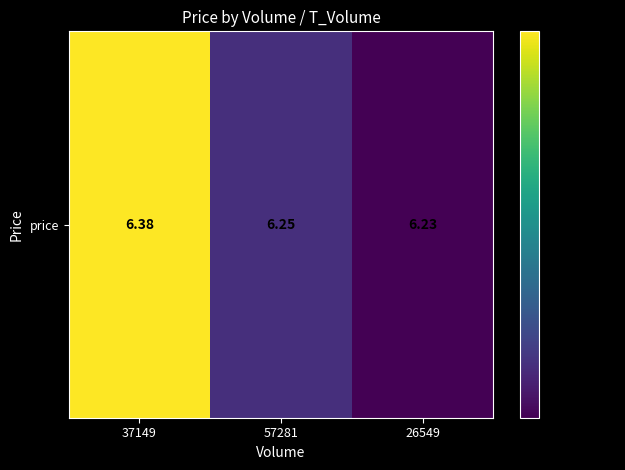

Rank the categories by value from highest to lowest.

37149, 57281, 26549